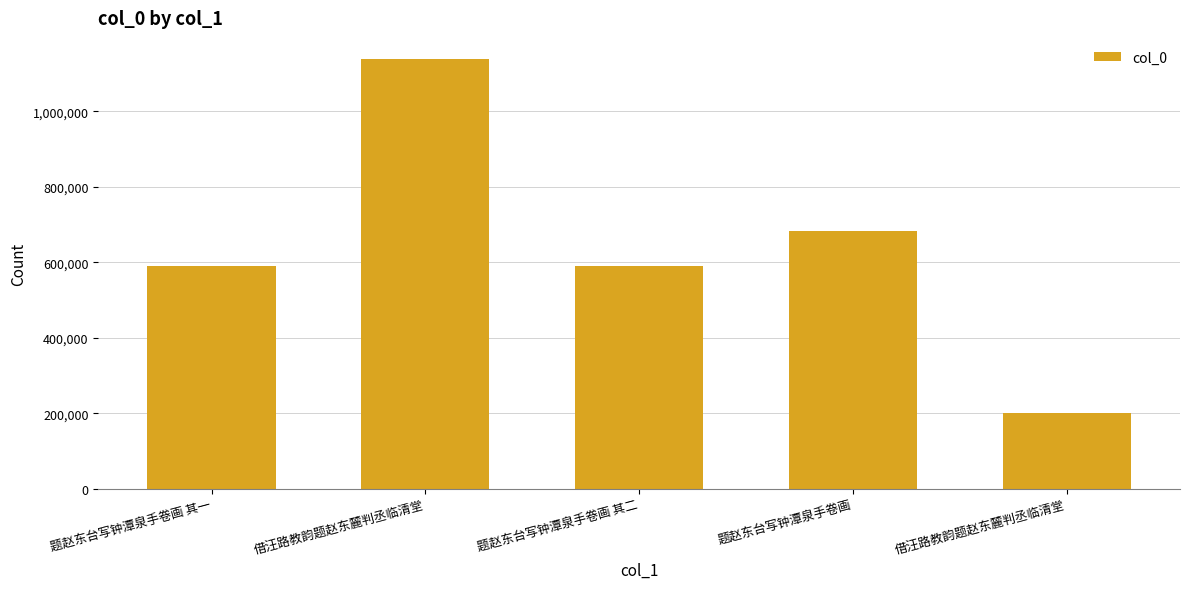

Count the number of data series in this chart.

1